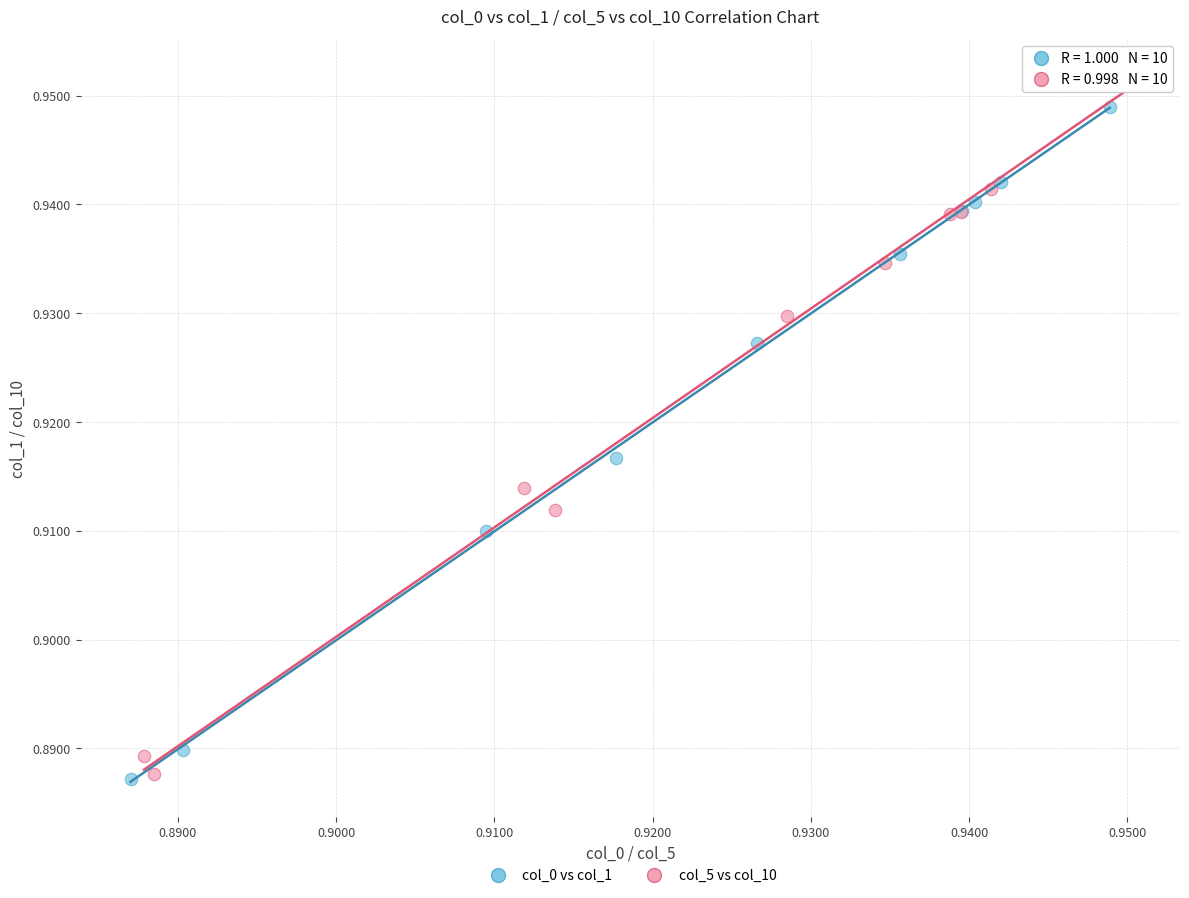

Which series reaches the maximum Y coordinate?

col_5 vs col_10